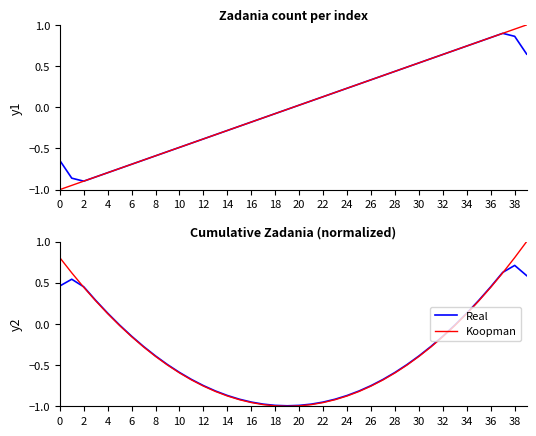

Reading left to right, extract all data points from this chart.

Real: 0.5	0.5	0.5	0.3	0.1	-0.0	-0.1	-0.3	-0.4	-0.5	-0.6	-0.7	-0.7	-0.8	-0.9	-0.9	-0.9	-1.0	-1.0	-1.0	-1.0	-1.0	-0.9	-0.9	-0.9	-0.8	-0.7	-0.7	-0.6	-0.5	-0.4	-0.3	-0.1	-0.0	0.1	0.3	0.5	0.6	0.7	0.6
Koopman: 0.8	0.6	0.4	0.3	0.1	-0.0	-0.2	-0.3	-0.4	-0.5	-0.6	-0.7	-0.8	-0.8	-0.9	-0.9	-1.0	-1.0	-1.0	-1.0	-1.0	-1.0	-1.0	-0.9	-0.9	-0.8	-0.8	-0.7	-0.6	-0.5	-0.4	-0.3	-0.2	-0.0	0.1	0.3	0.4	0.6	0.8	1.0